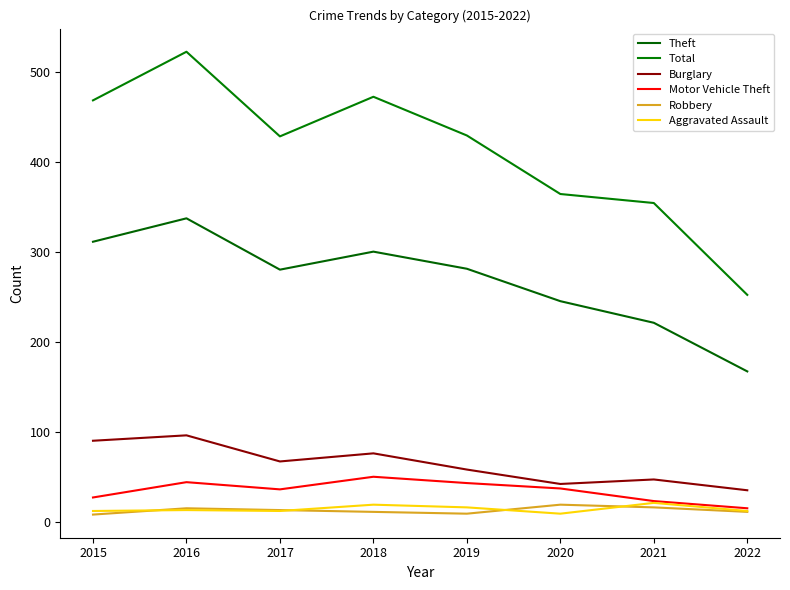

Which label corresponds to the largest value in the chart?

2016